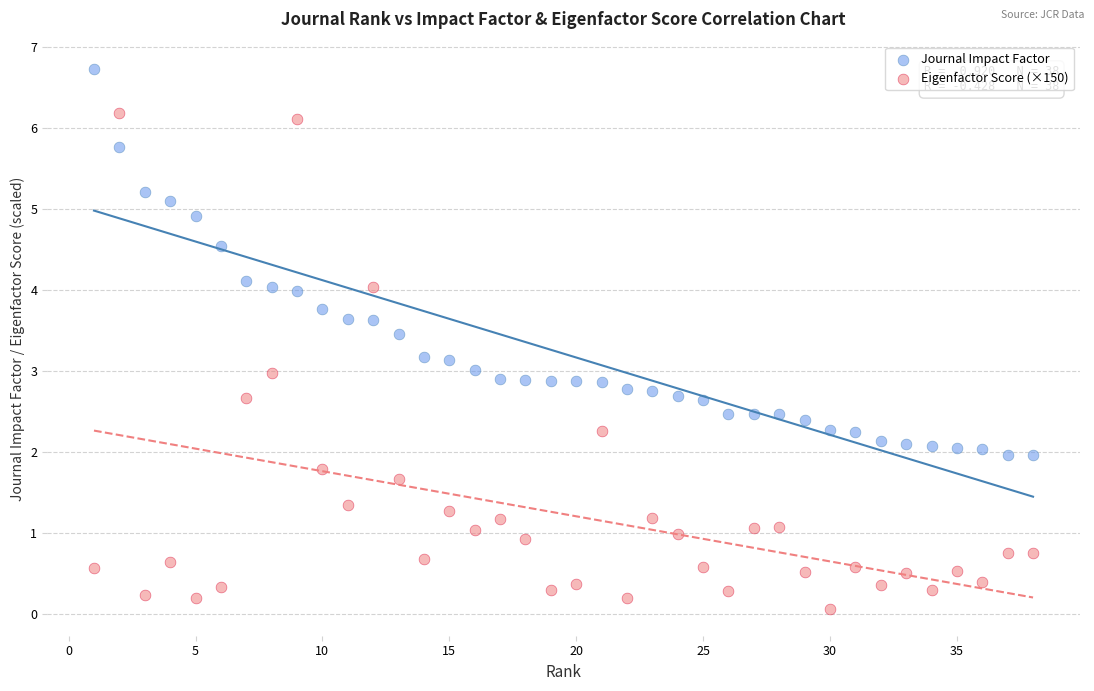

Which series has the largest Y range (max minus min)?

Eigenfactor Score (×150)